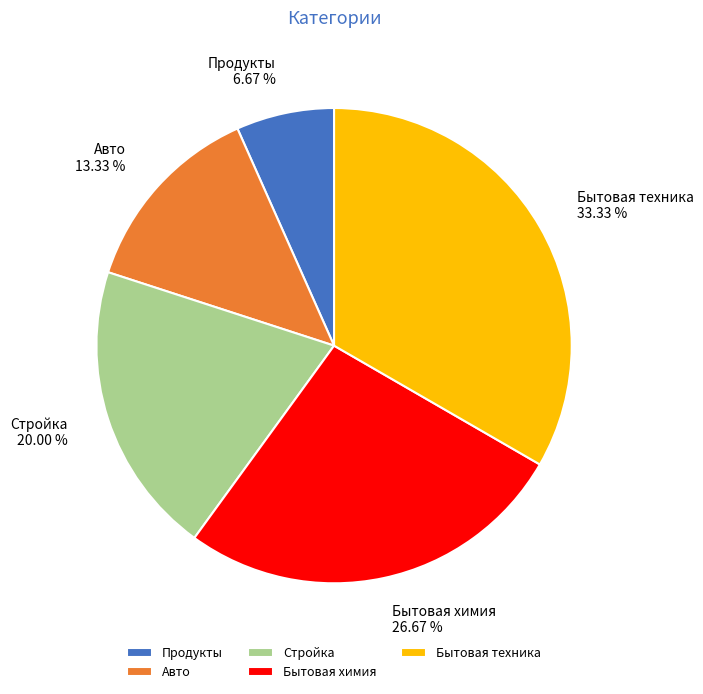

Which slice is the smallest?

Продукты